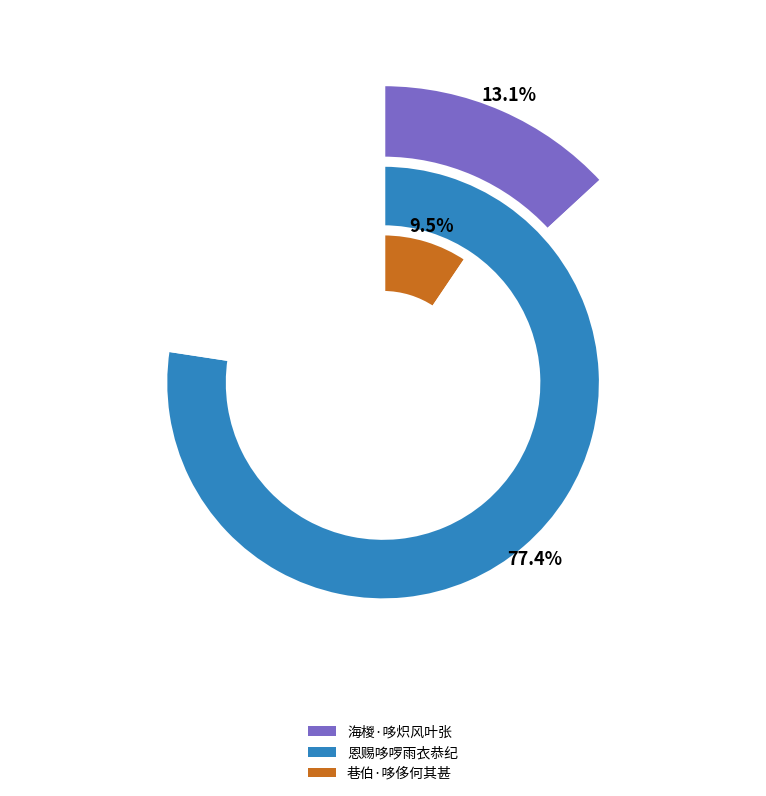

How many segments does this pie chart have?

3